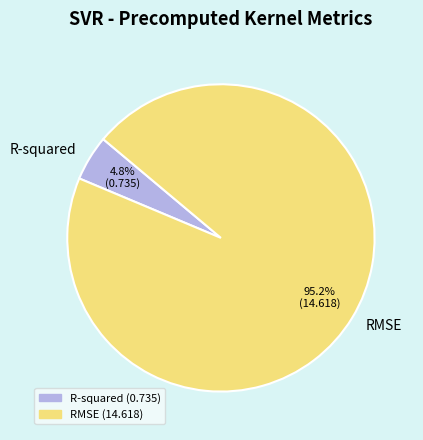

Is there any slice that represents more than half of the pie?

Yes